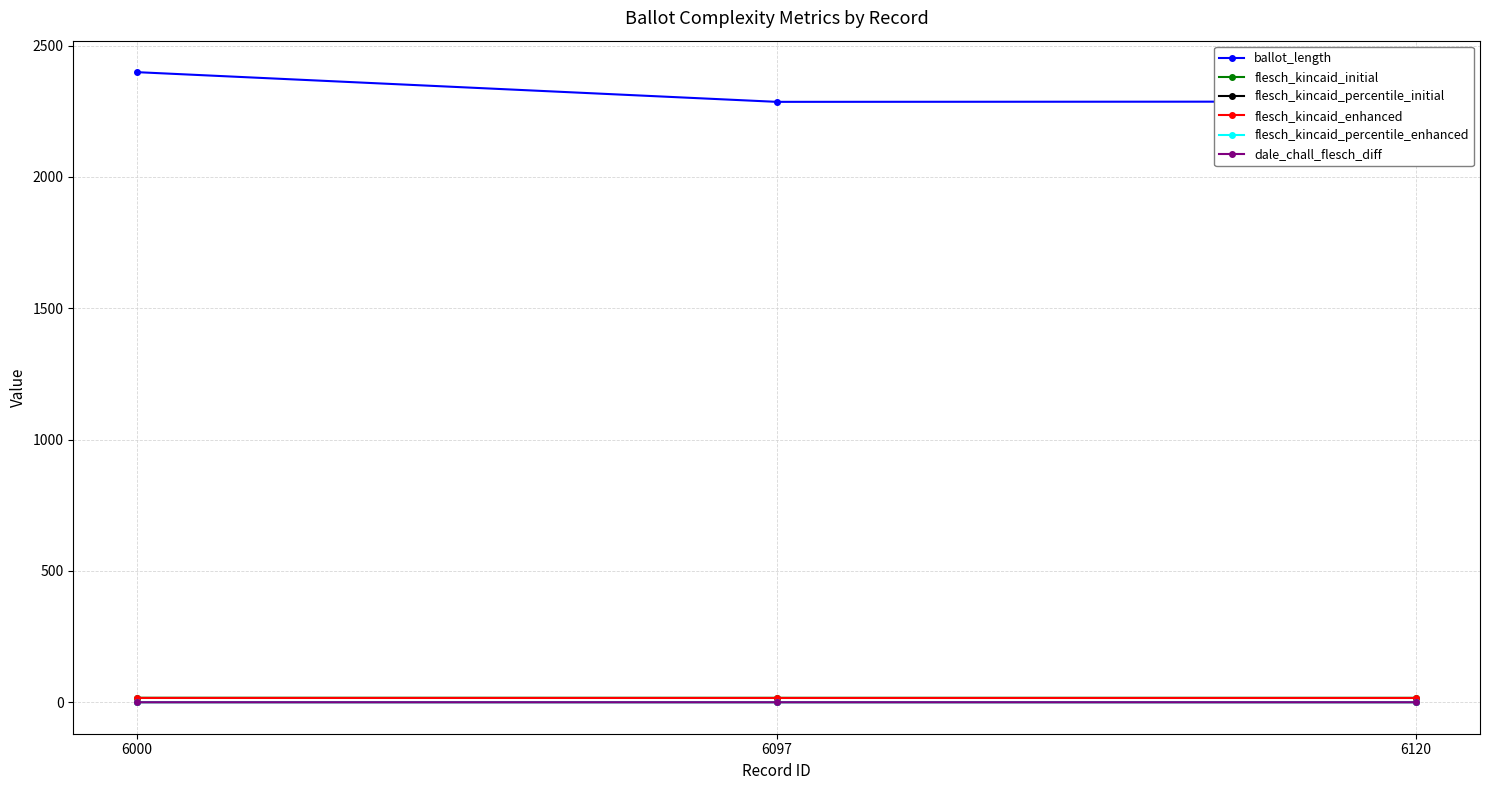

What are all the series names shown in the legend?

ballot_length, flesch_kincaid_initial, flesch_kincaid_percentile_initial, flesch_kincaid_enhanced, flesch_kincaid_percentile_enhanced, dale_chall_flesch_diff